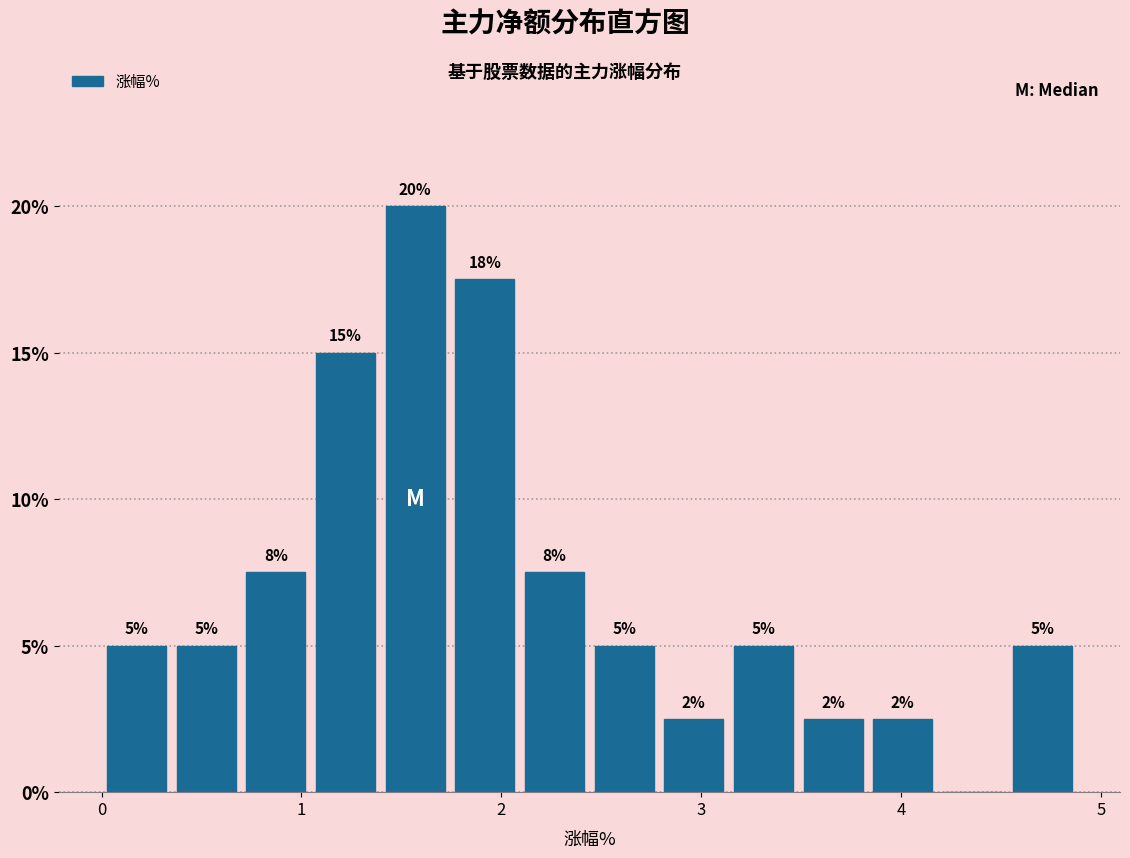

Read against the x-axis, roughly where is the centre of the tallest bar?

1.6